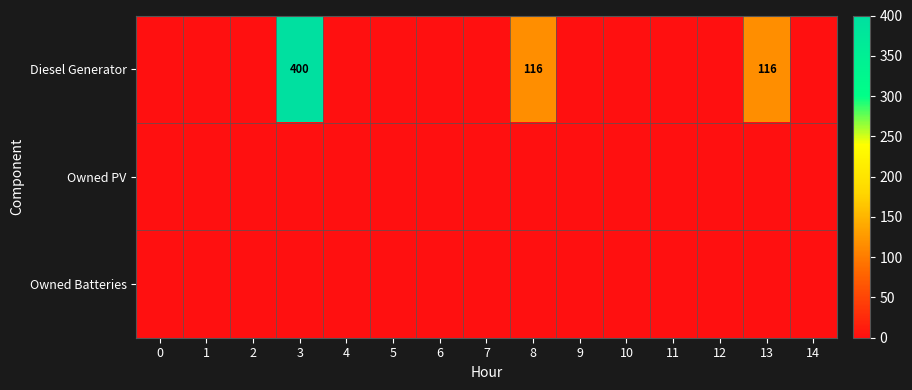

Which has a higher value, 7 or 11?

7